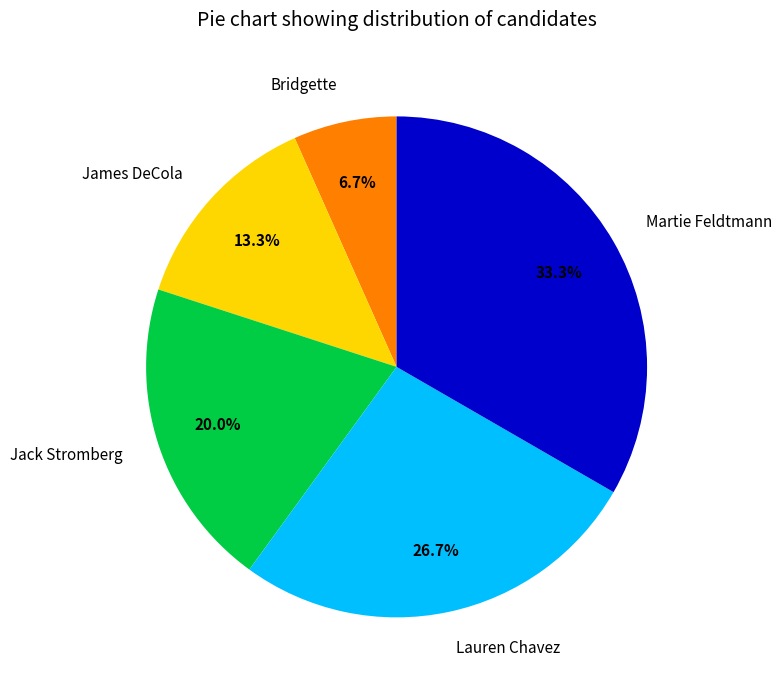

What percentage is the Bridgette slice, to the nearest percent?

7%